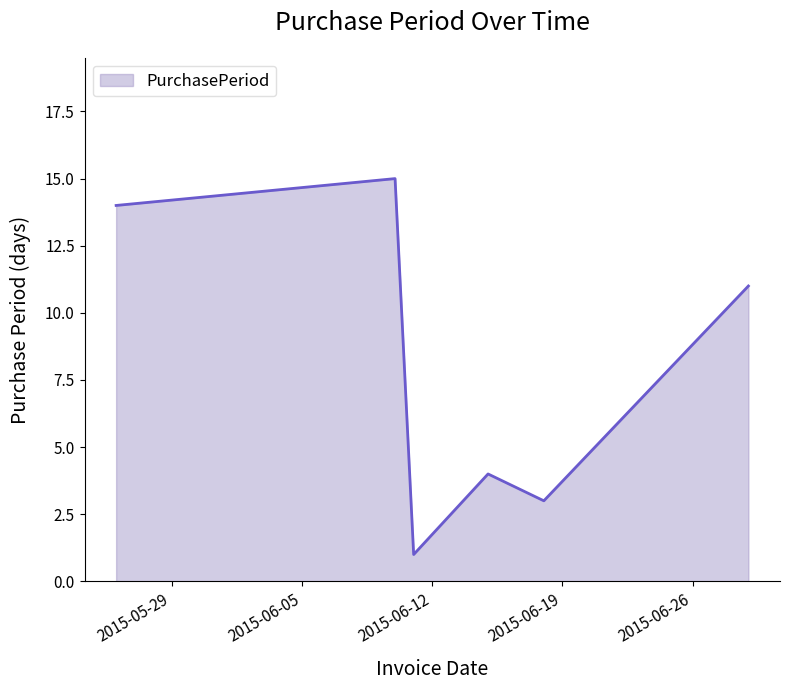

What is the maximum value shown in the chart?

15